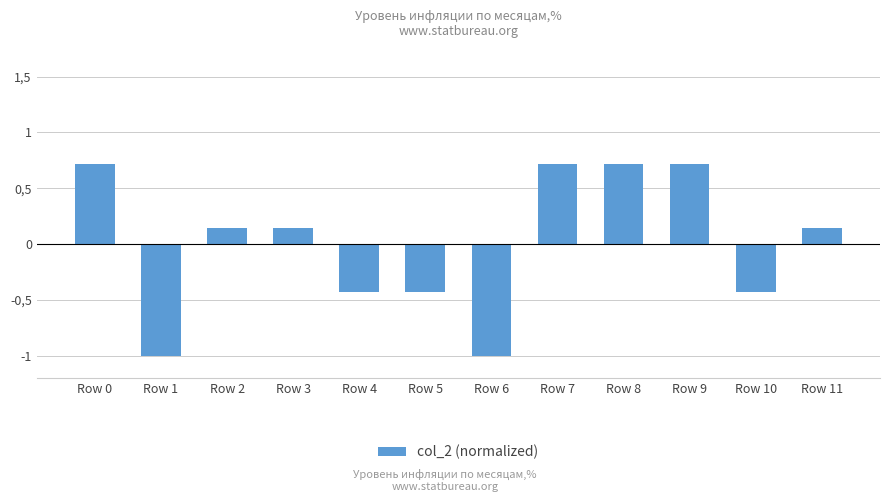

Does the chart contain any negative values?

Yes